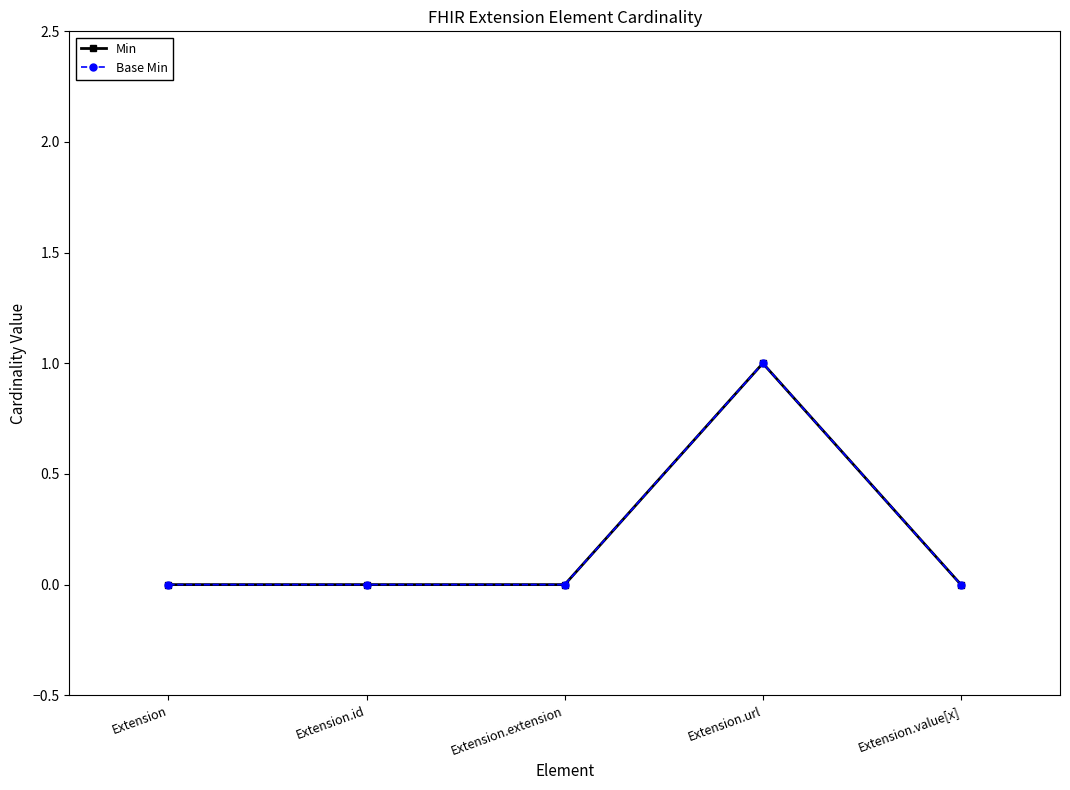

At which category does Base Min reach its first local peak?

Extension.url